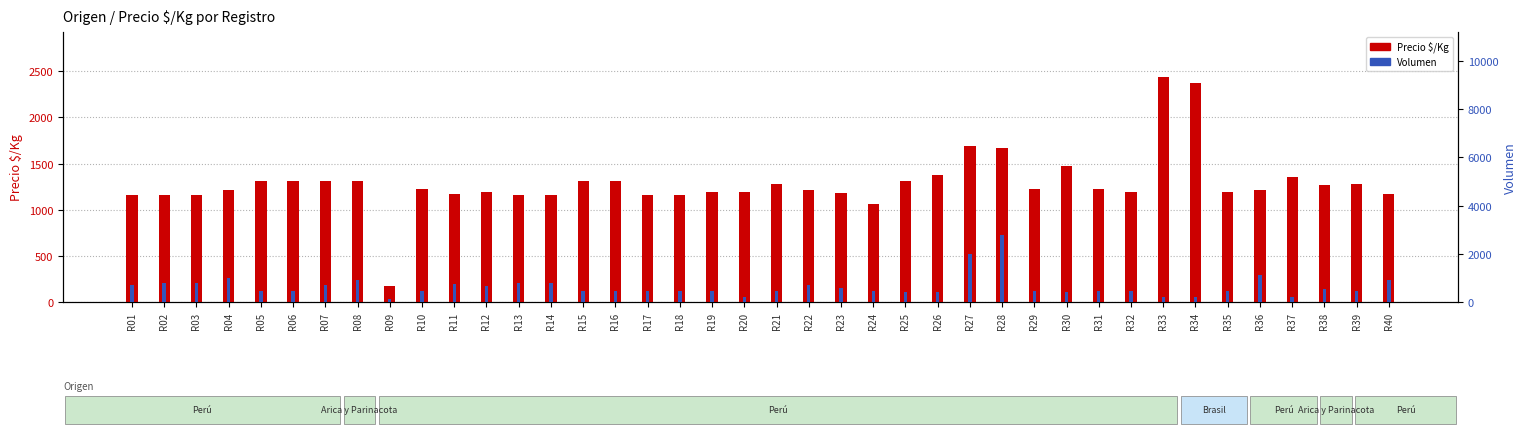

Are the bars horizontal?

No